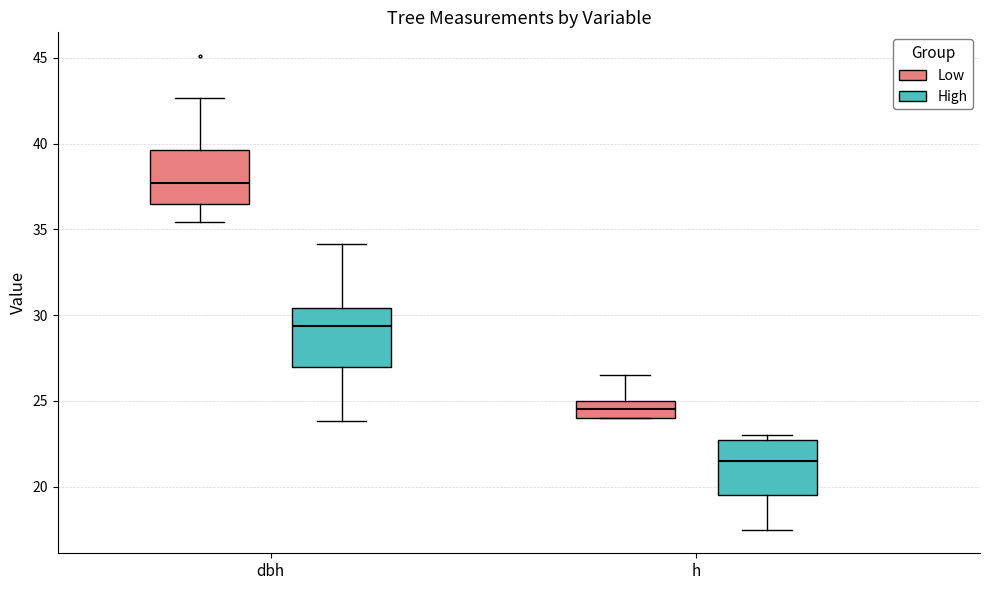

Which box has the lowest median line?

h (High)